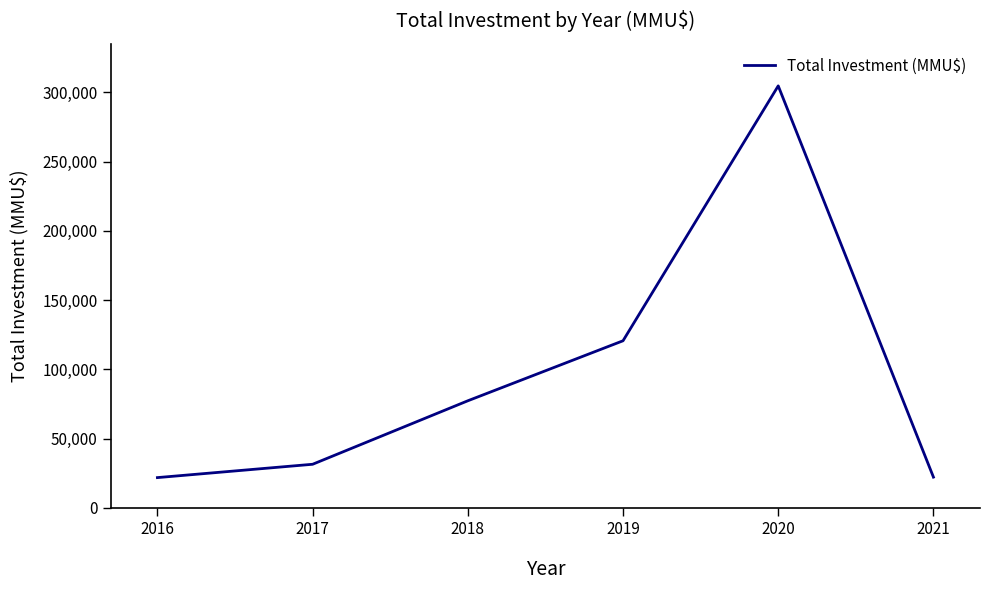

What is the sum of all values?

578394